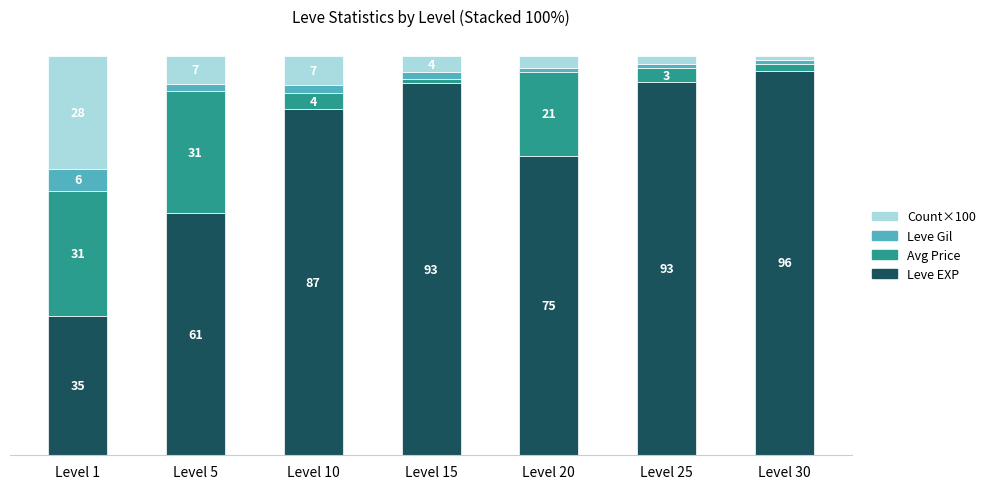

At which label does Leve EXP reach its minimum?

Level 1